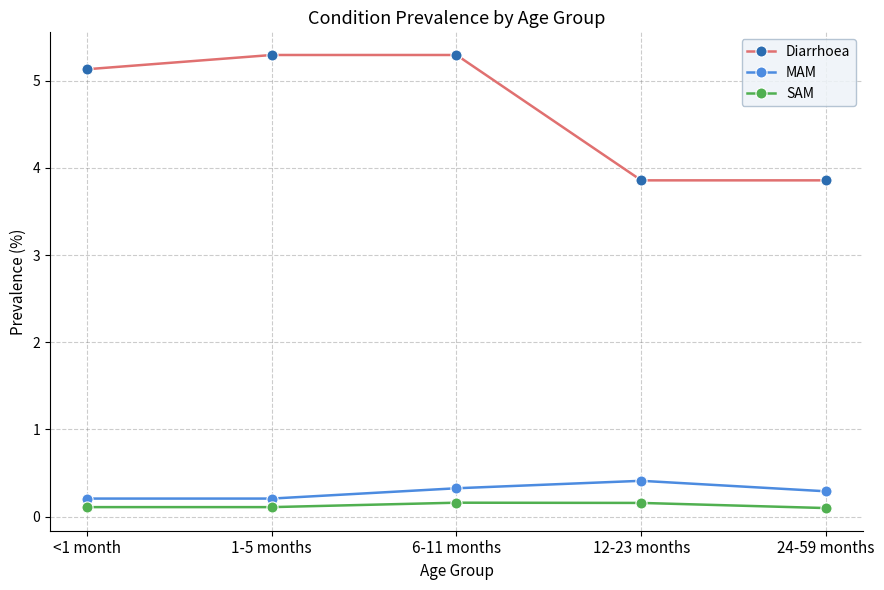

True or false: Diarrhoea and MAM cross at least once.

False